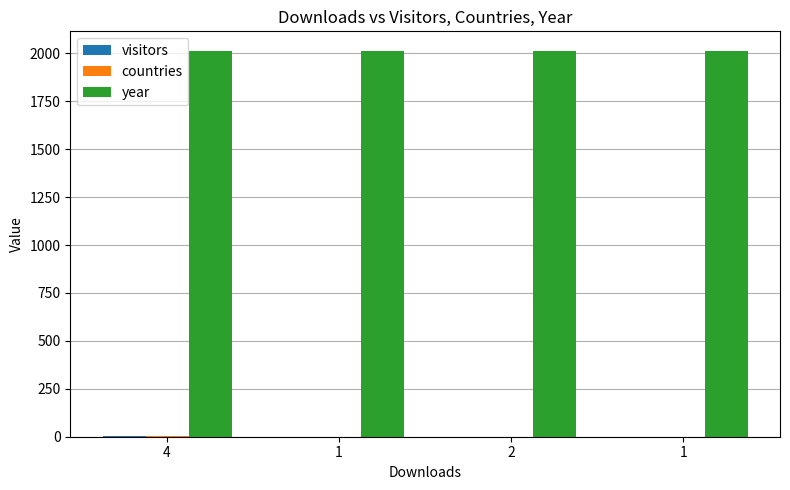

Does the chart contain stacked bars?

No